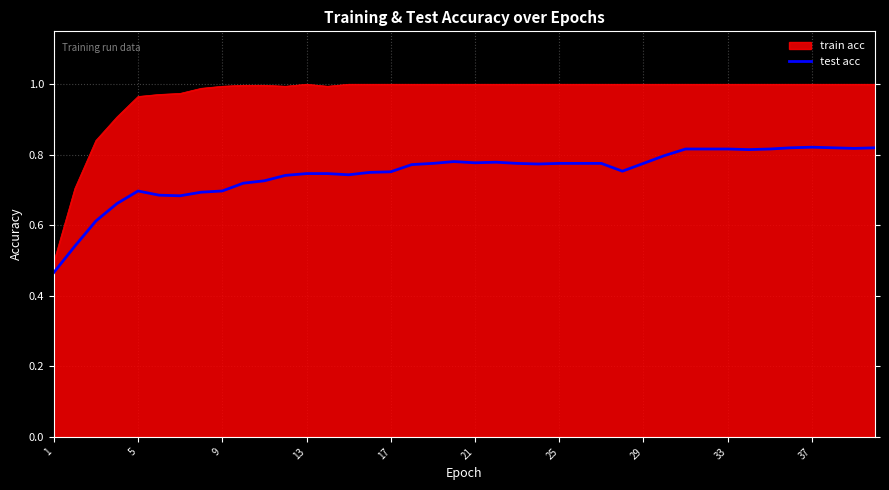

True or false: train acc and test acc cross at least once.

False